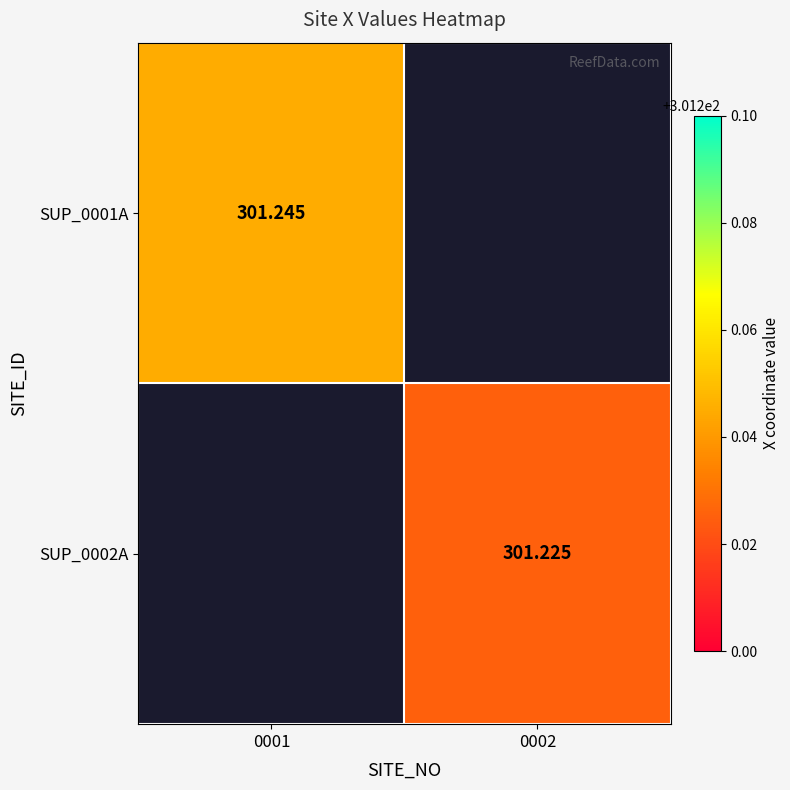

Count the number of data series in this chart.

2